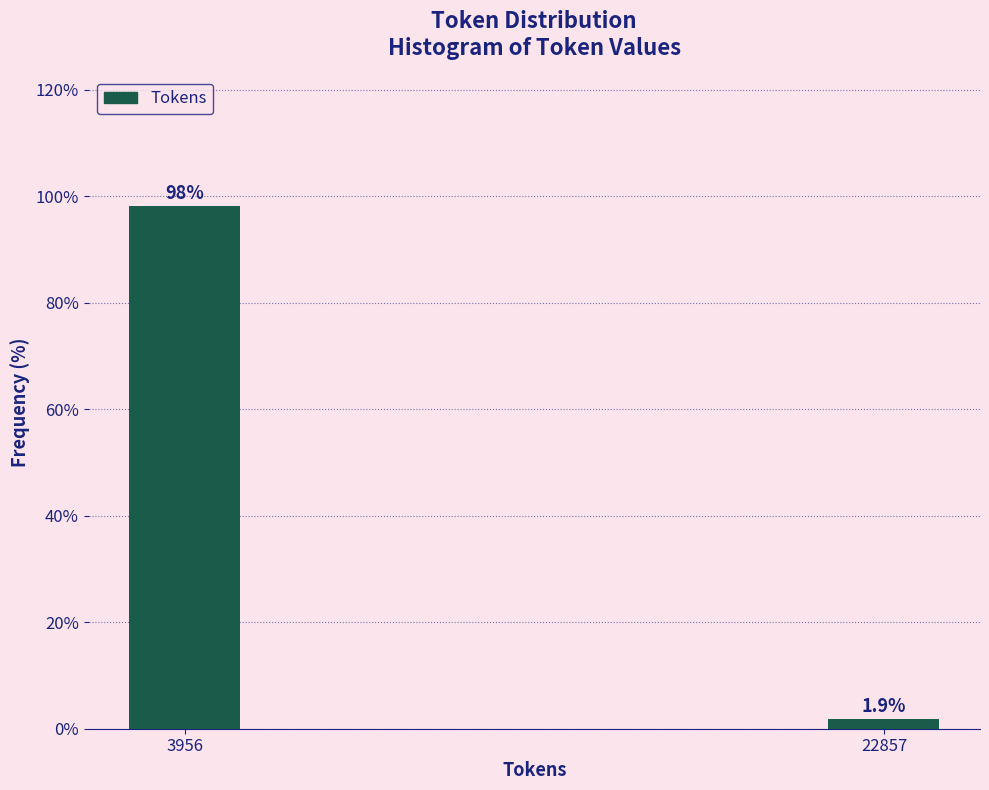

Reading left to right, extract all data points from this chart.

98.1	1.9